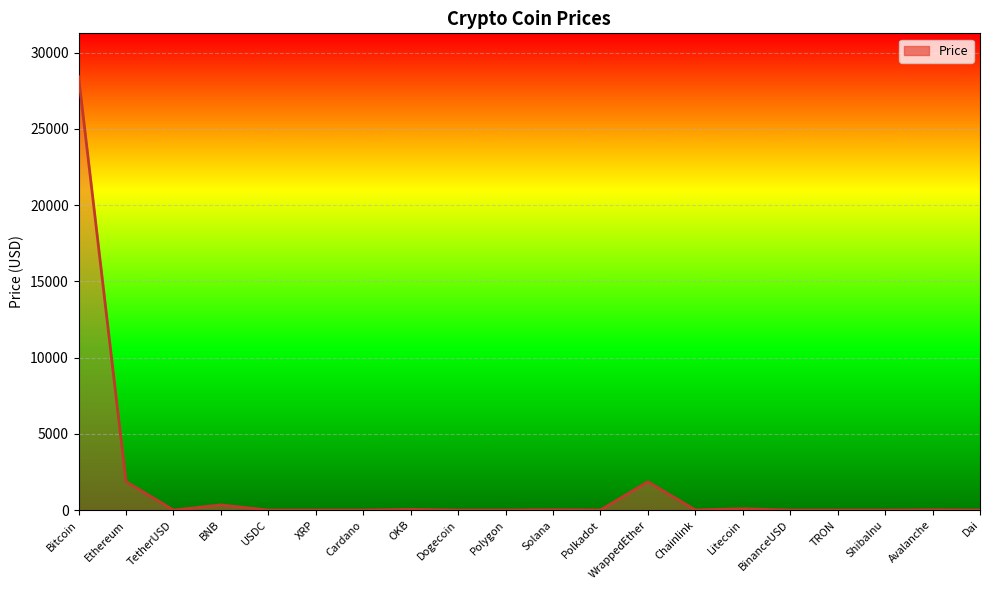

How many lines are shown in the chart?

1